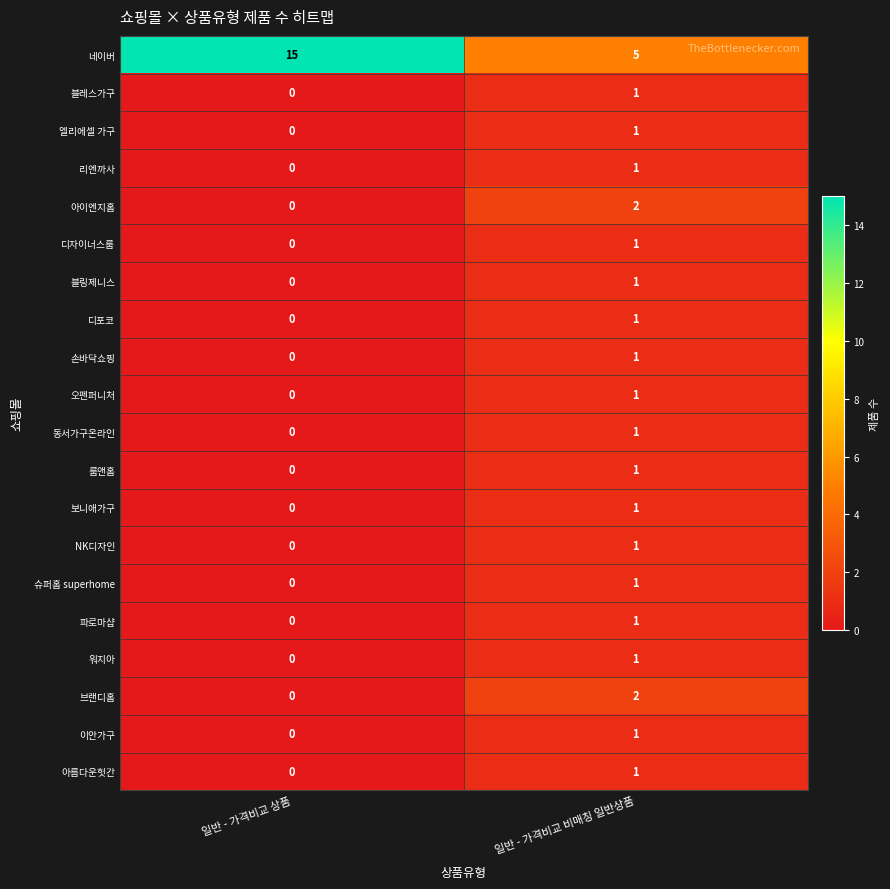

Rank the categories by 보니애가구 value from lowest to highest.

일반 - 가격비교 상품, 일반 - 가격비교 비매칭 일반상품